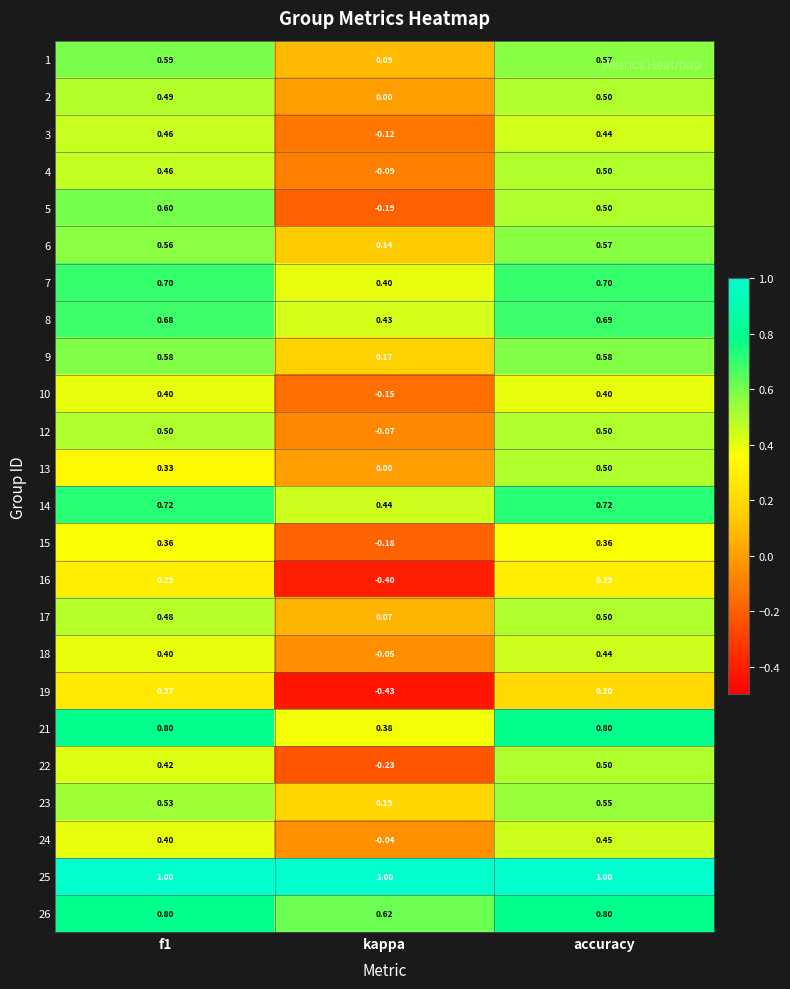

Where is 6 nearest to the value 0?

kappa